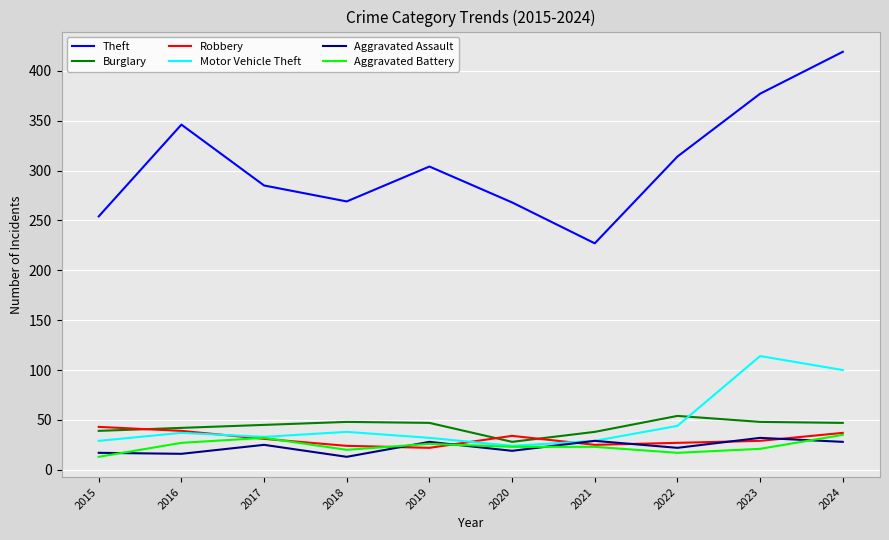

True or false: Aggravated Battery has a value of 39 at 2021.

False